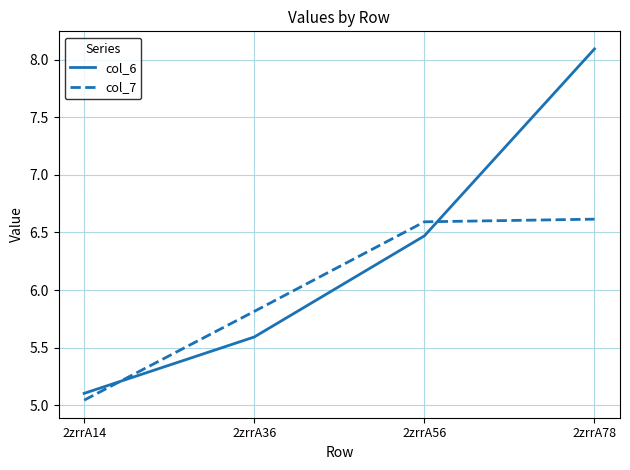

Which series has the largest range (max minus min)?

col_6